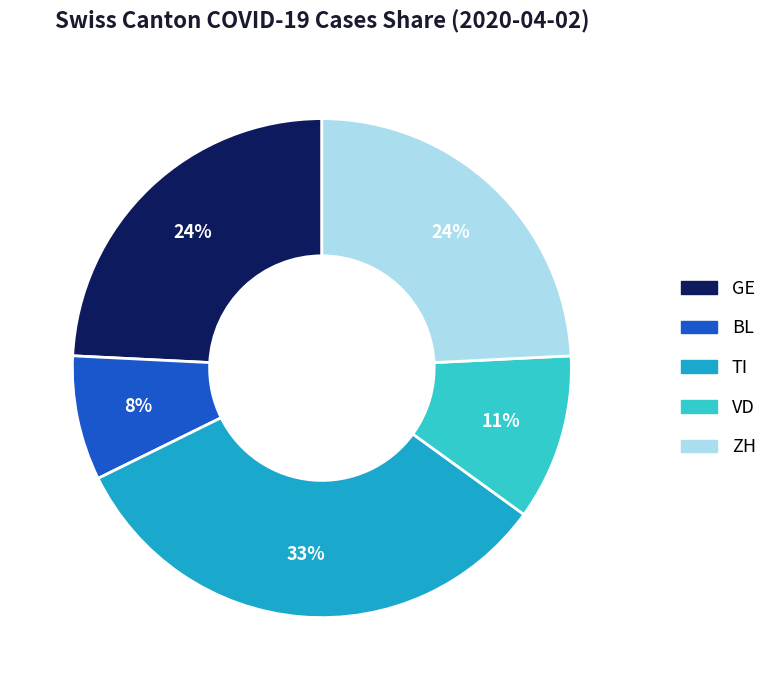

What percentage is the TI slice, to the nearest percent?

33%